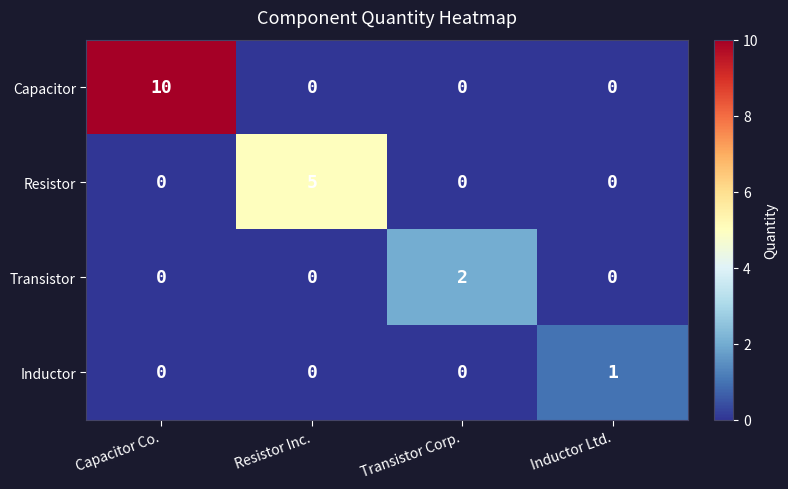

What is the difference between the highest and lowest values at Resistor Inc.?

5